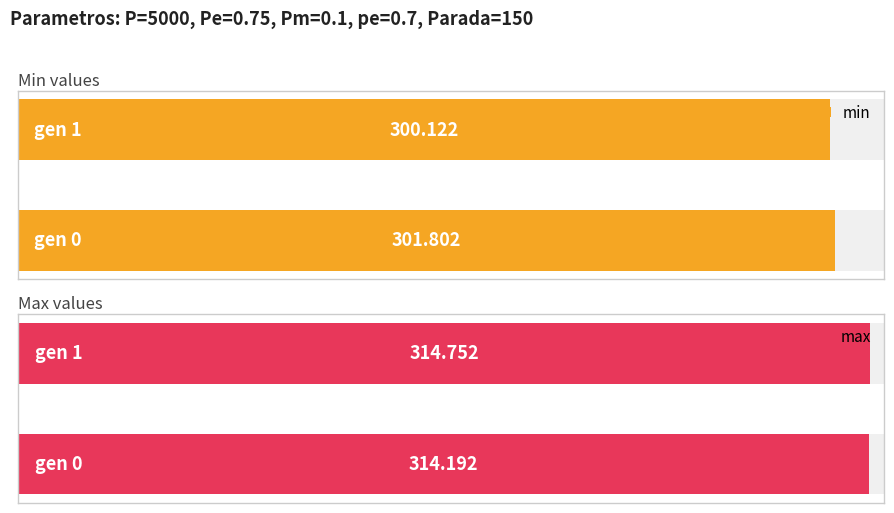

What is the sum of all max values?

628.9